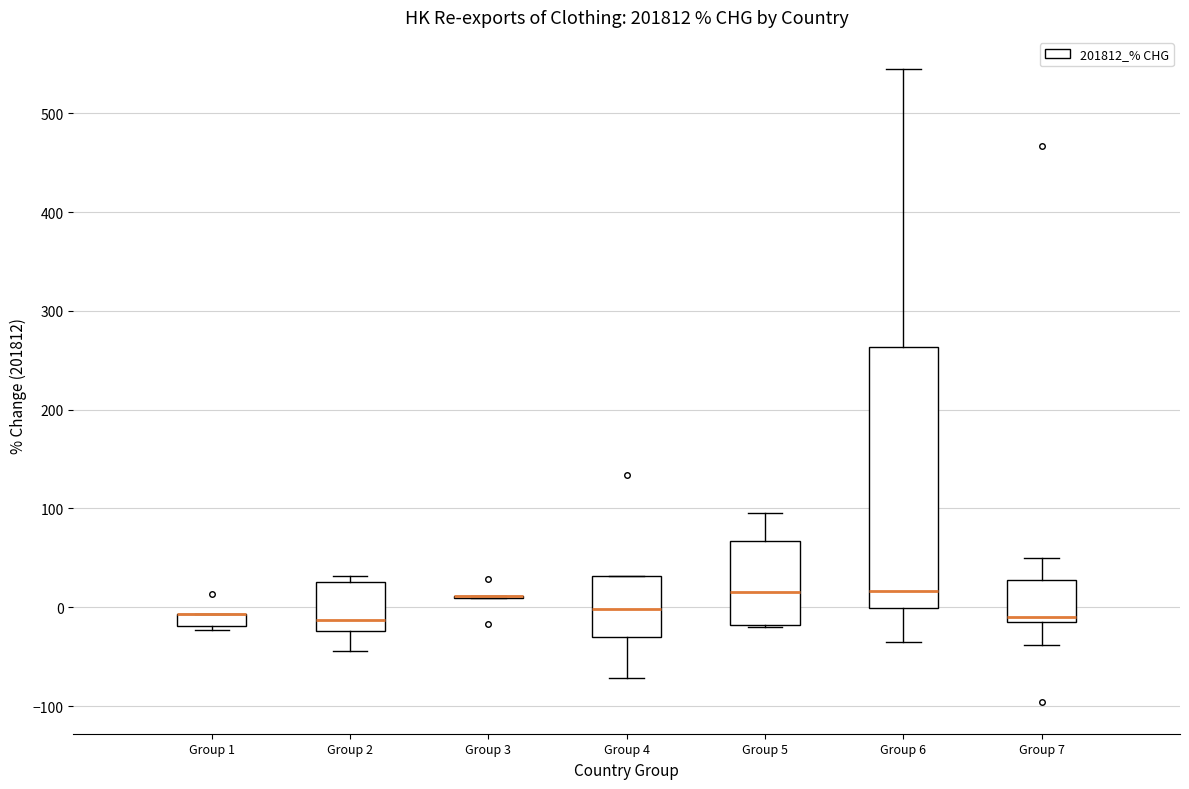

Where is the lower edge of the box for Group 2 on the y-axis? The values are not printed on the chart, so give them approximately, as read against the axis.

-20